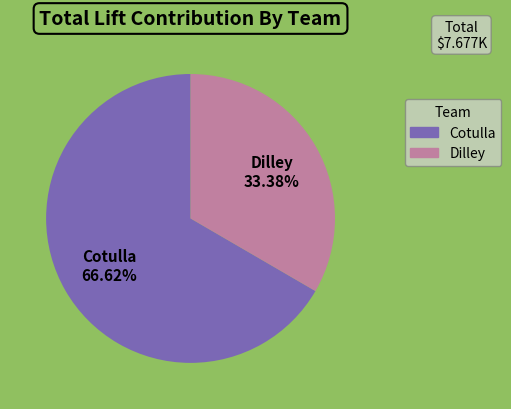

Is there any slice that represents more than half of the pie?

Yes